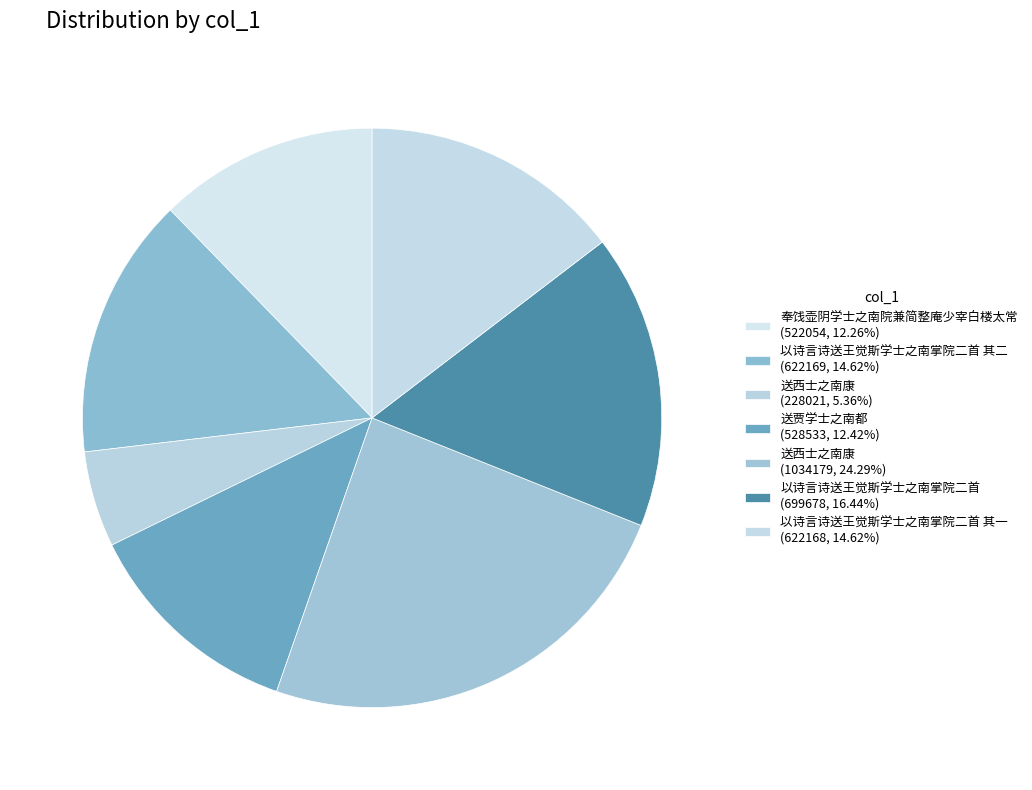

How many slices are in this pie chart?

7